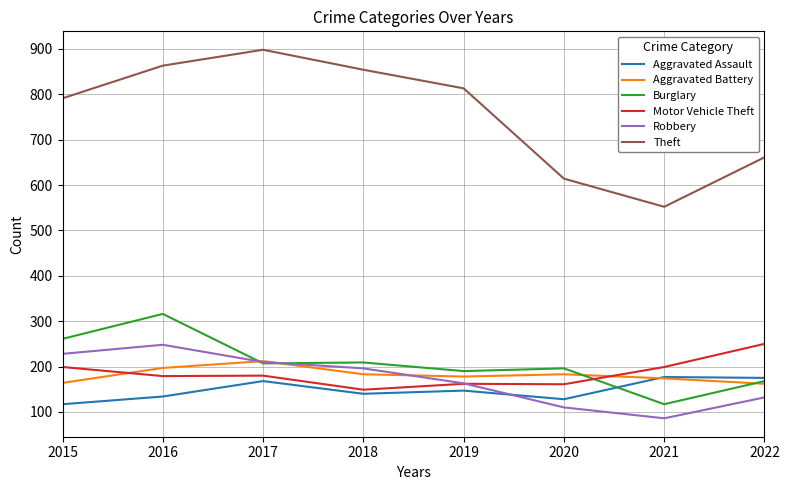

Which series has the largest total across all categories?

Theft